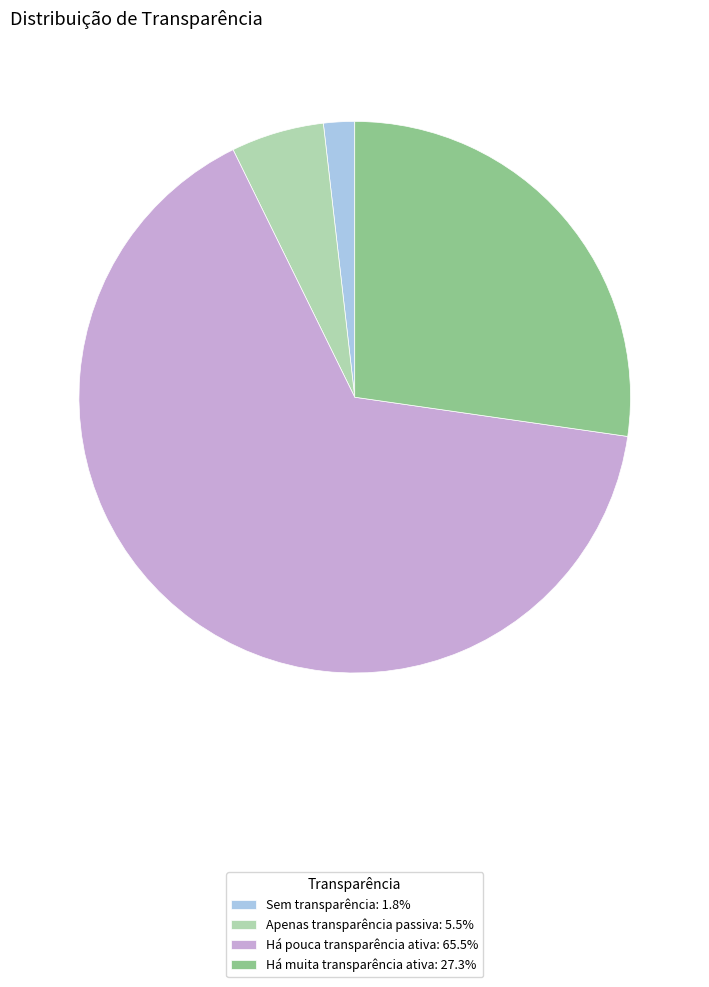

Between Há pouca transparência ativa and Apenas transparência passiva, which is larger?

Há pouca transparência ativa